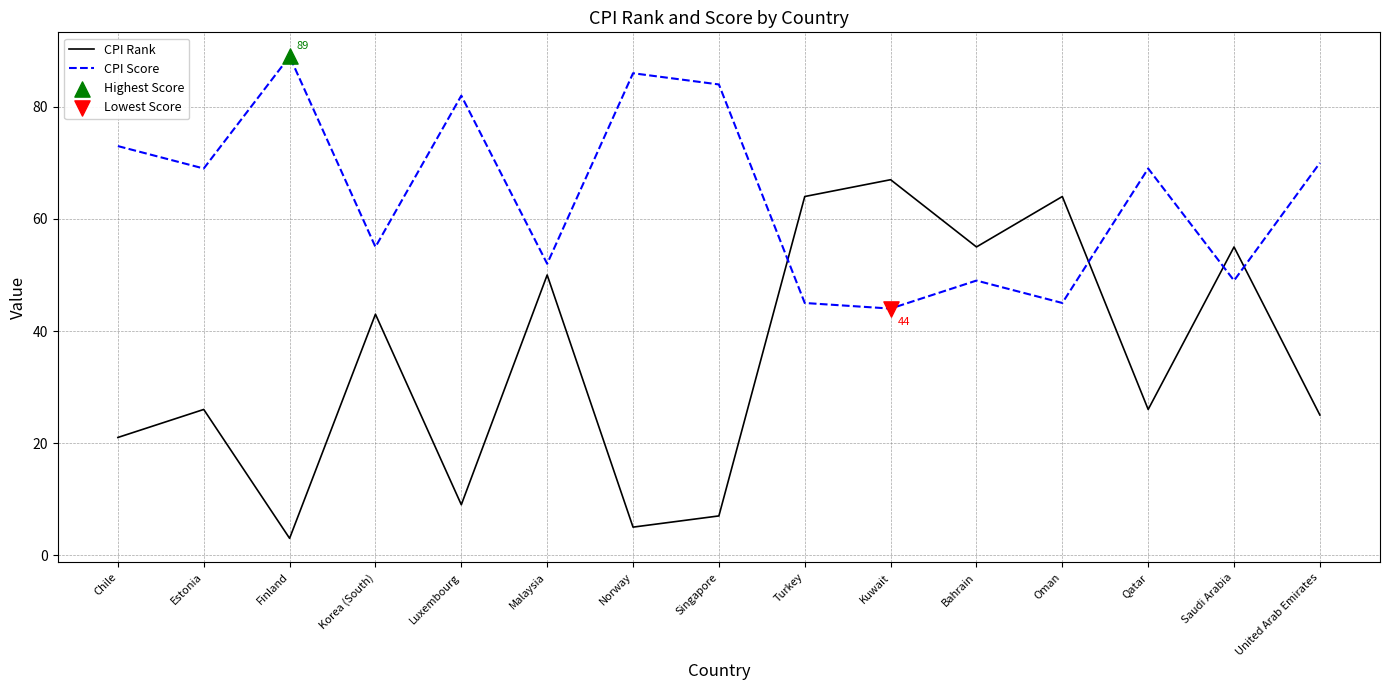

At how many categories does at least one series exceed 16?

15